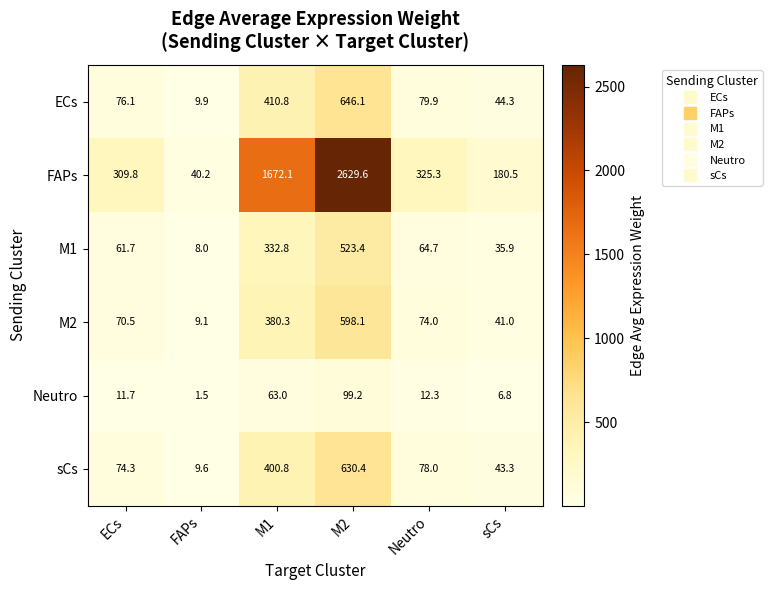

At which category does the chart reach its peak across all series?

M2